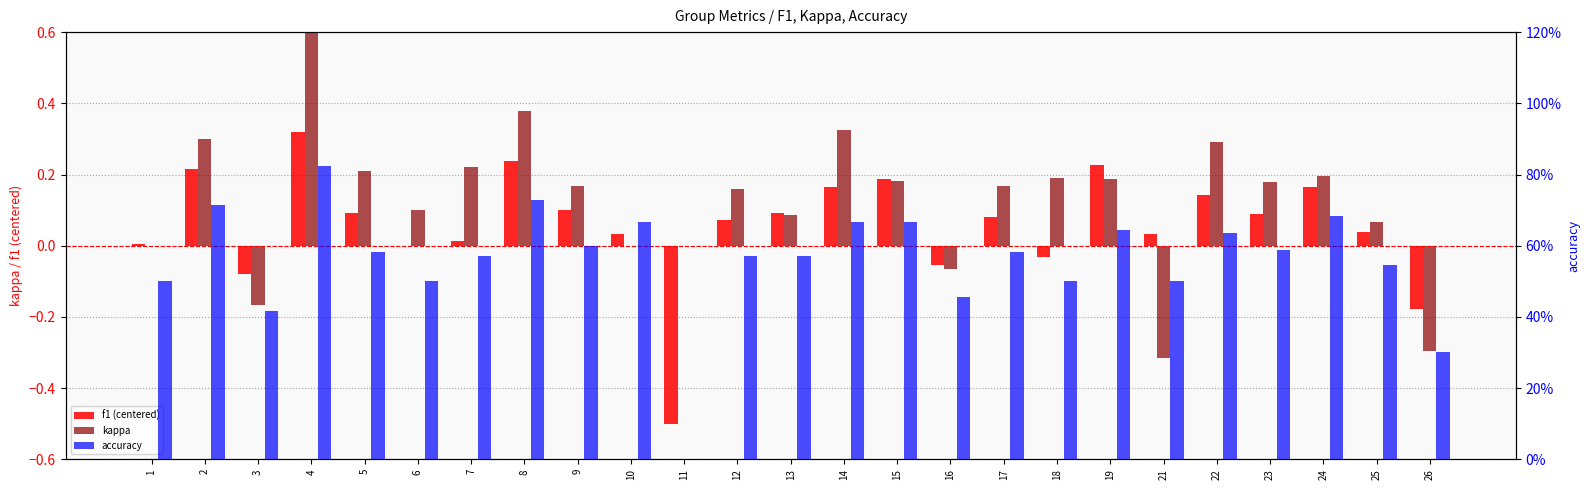

How many bars are there in each group?

3